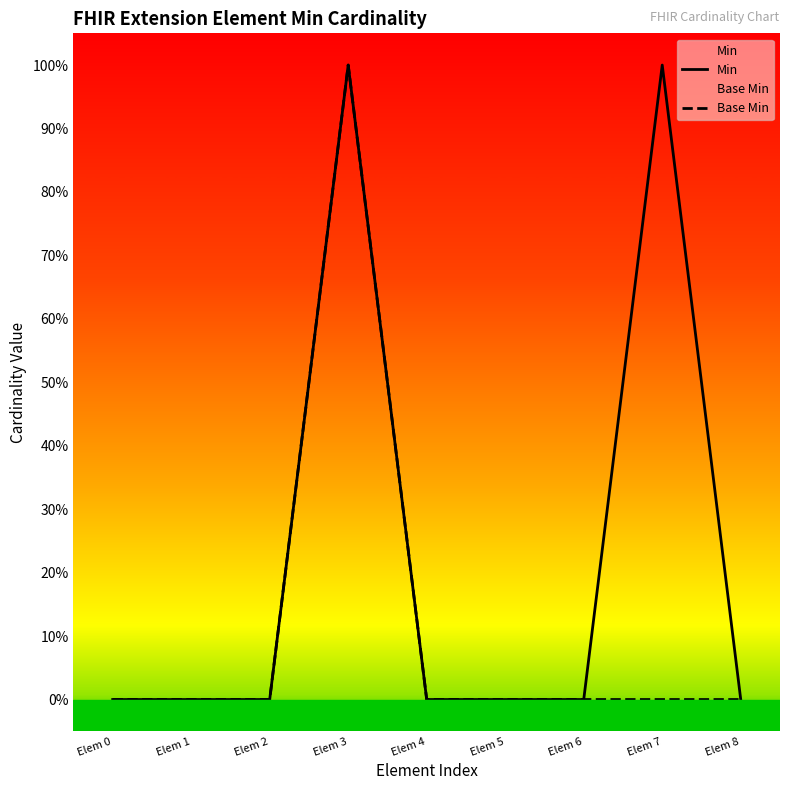

True or false: Min and Base Min intersect in this chart.

False